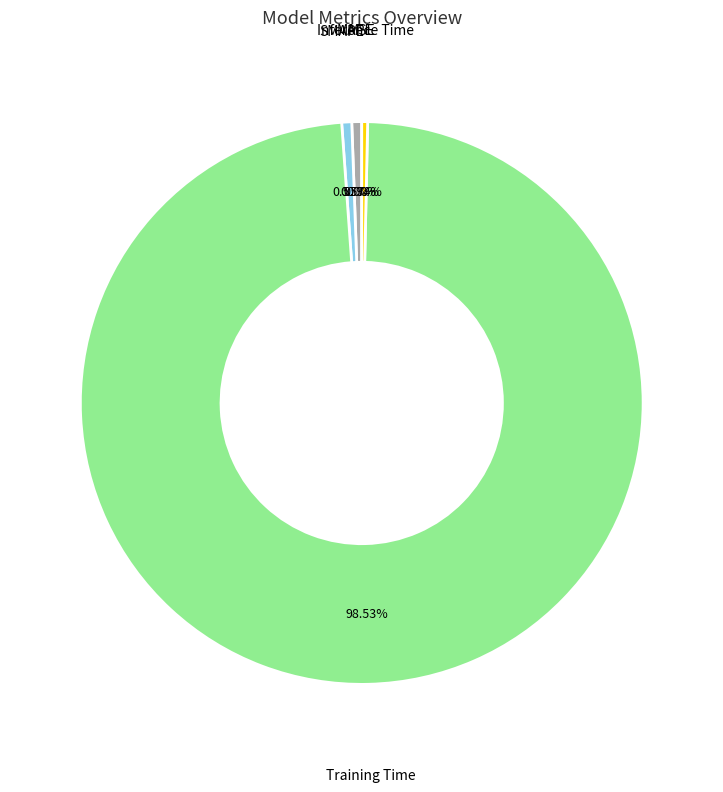

What is the majority slice?

Training Time